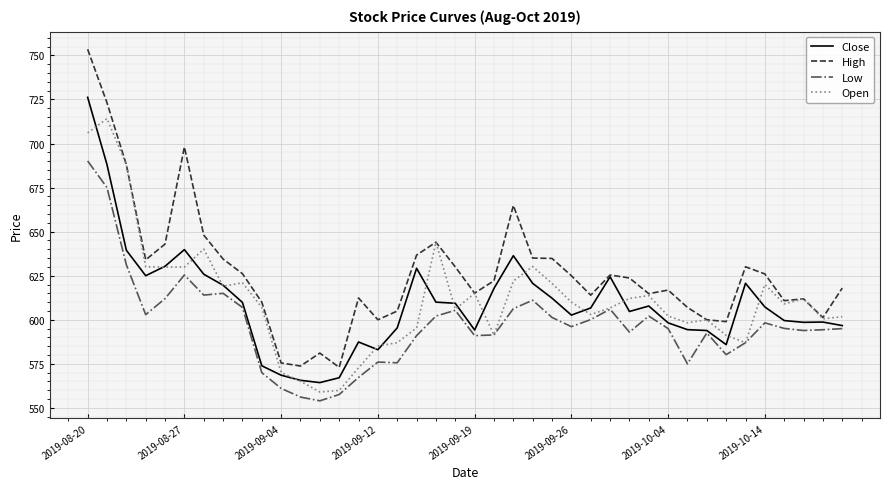

Which series has the largest range (max minus min)?

High